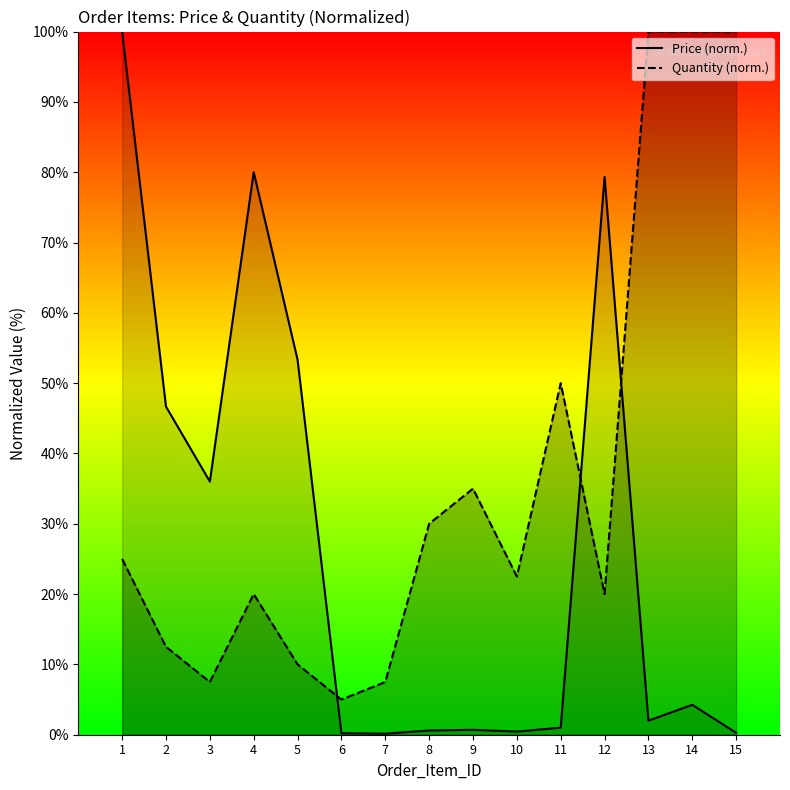

What is the difference between the highest and lowest values at 7?

7.3